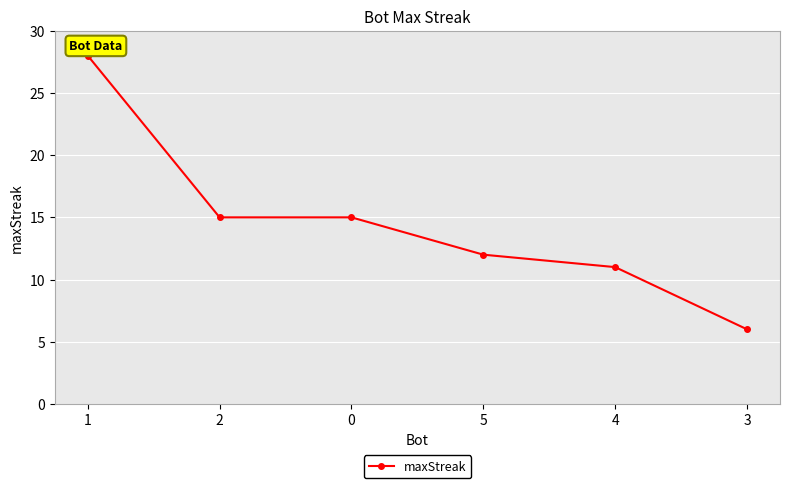

What is the difference between the maximum and second lowest values?

17